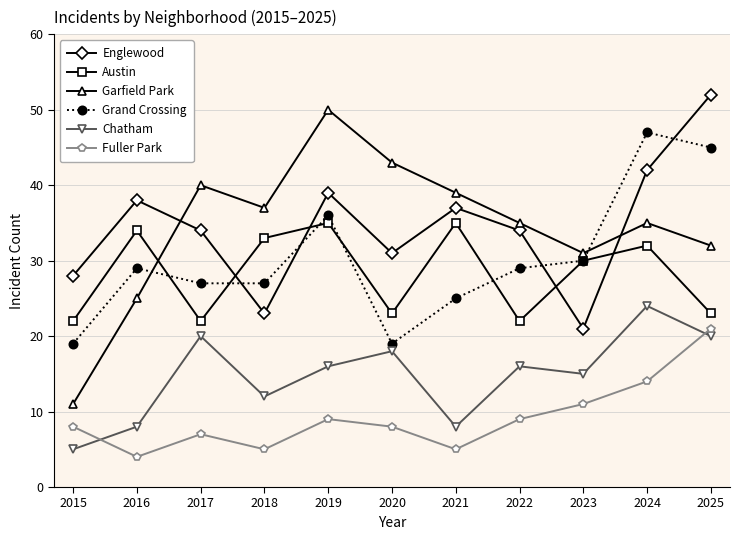

What is the maximum value for Austin?

35